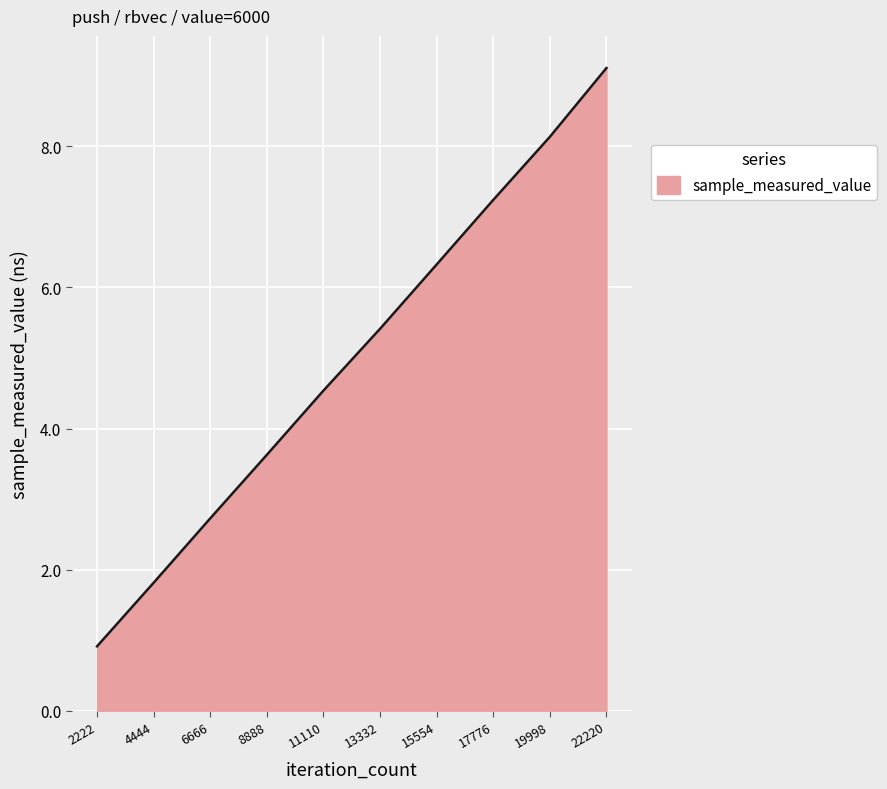

Reading left to right, what are all the values shown in this chart?

2222=0.9	4444=1.8	6666=2.7	8888=3.6	11110=4.5	13332=5.4	15554=6.3	17776=7.2	19998=8.1	22220=9.1